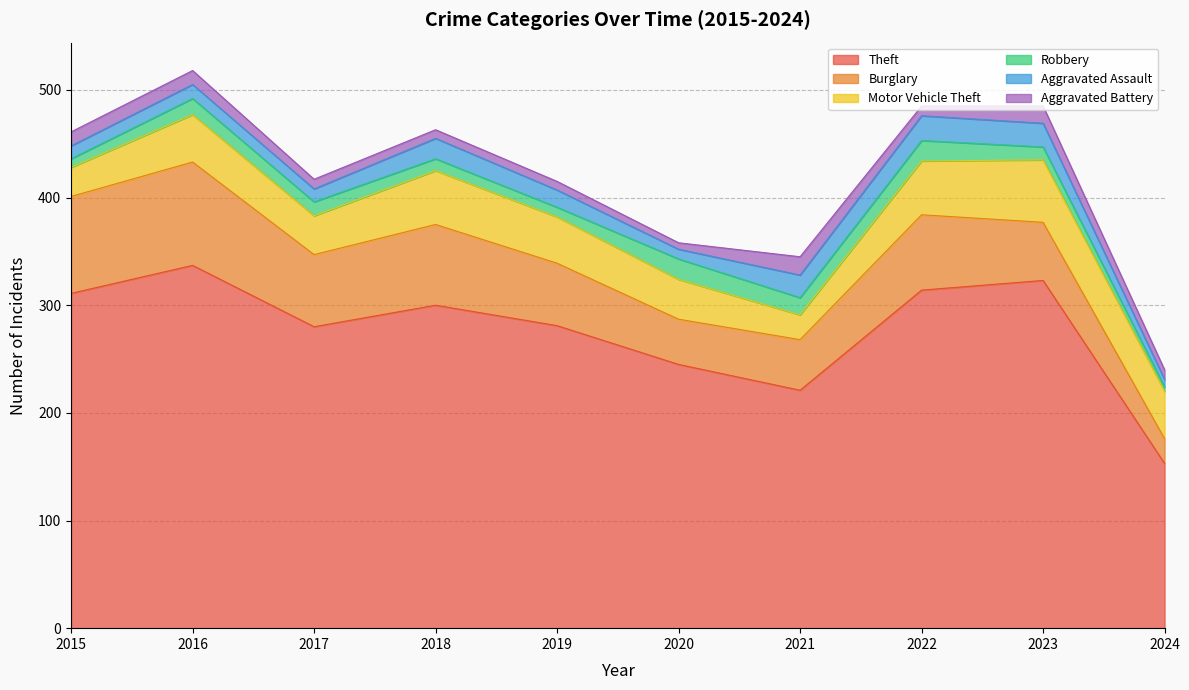

How many categories are shown in the chart?

10